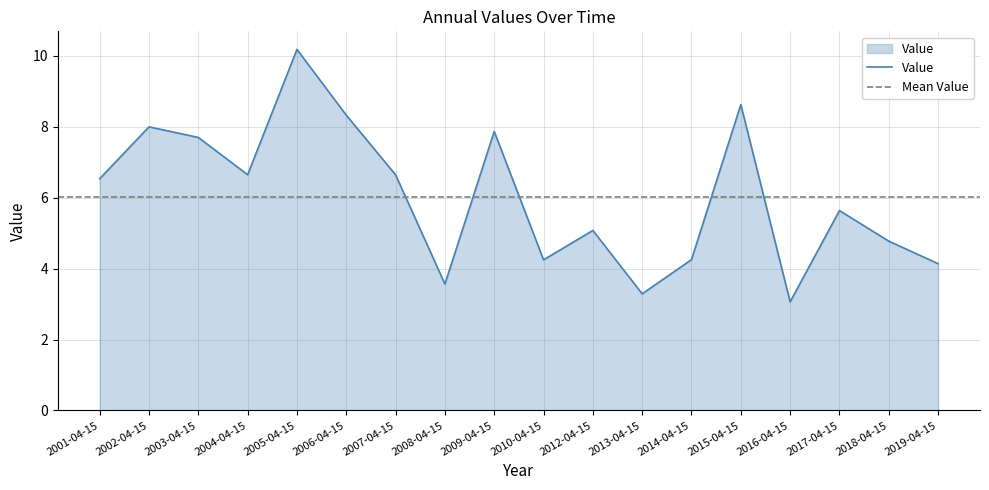

How many values exceed 6?

9